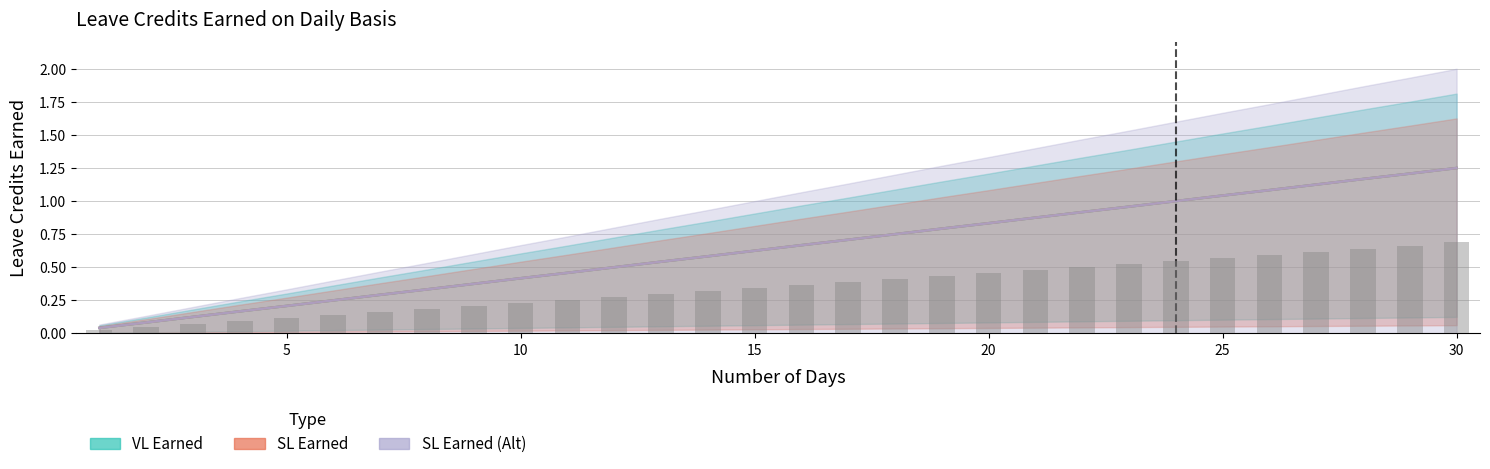

Is the value of SL Earned at 15 greater than the value of SL Earned (Alt) at 20?

No